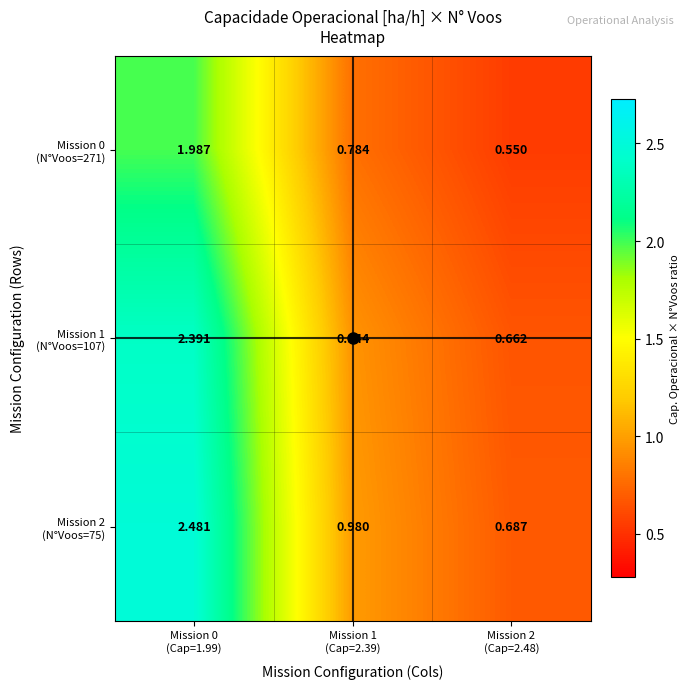

How many distinct data groups are displayed?

3